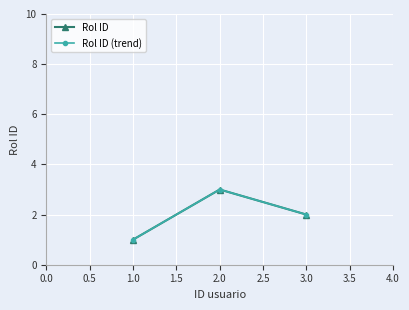

How many lines are shown in the chart?

2